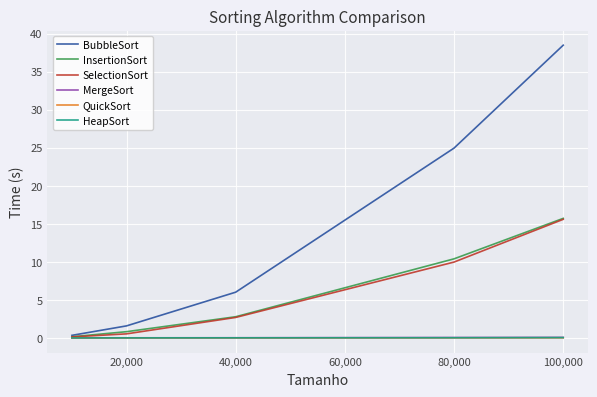

Which series has the largest range (max minus min)?

BubbleSort